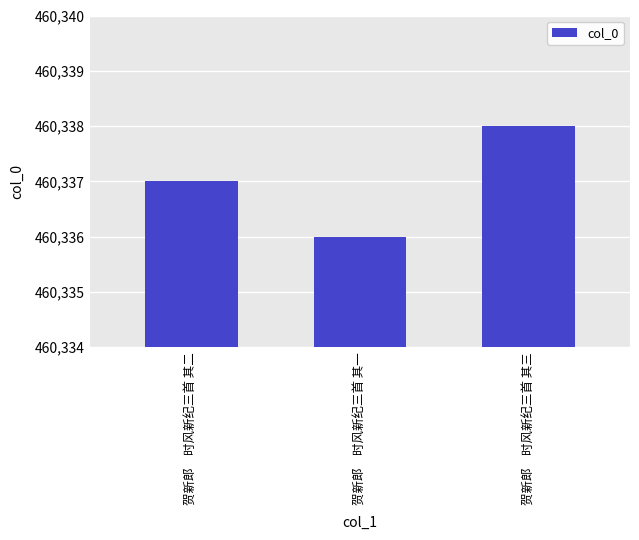

Does the chart contain stacked bars?

No